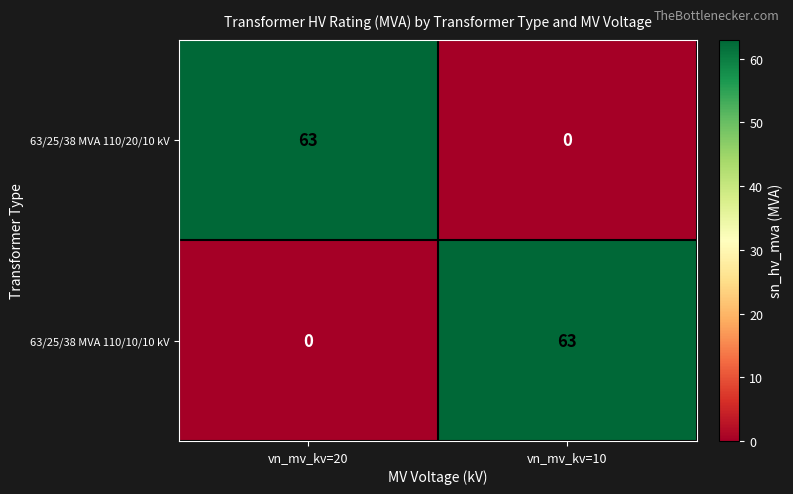

Rank the series at vn_mv_kv=20 from highest to lowest value.

63/25/38 MVA 110/20/10 kV, 63/25/38 MVA 110/10/10 kV